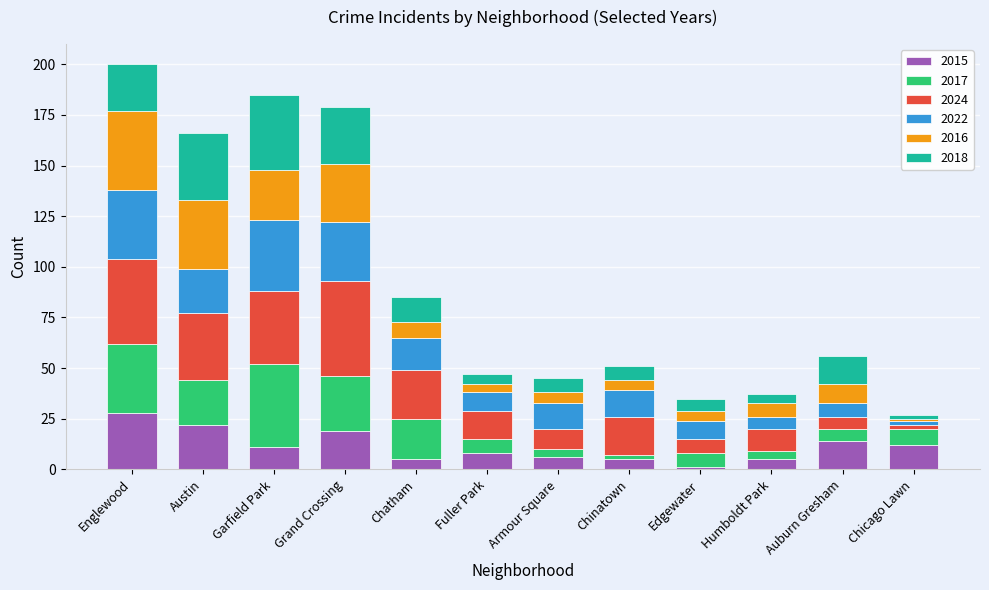

What is the maximum value for 2015?

28